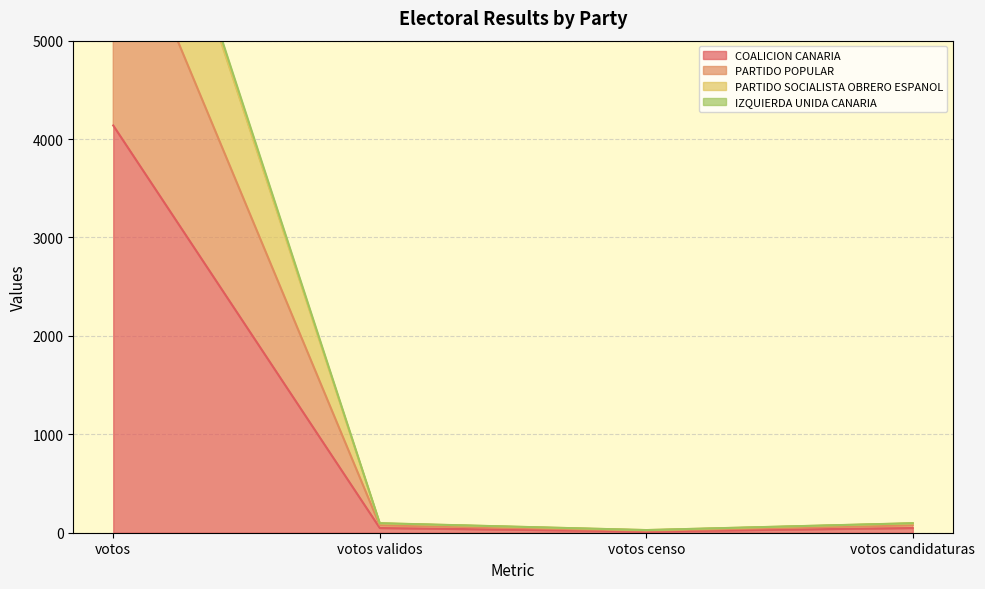

What is the spread (max minus min) of values at votos censo?

13.7